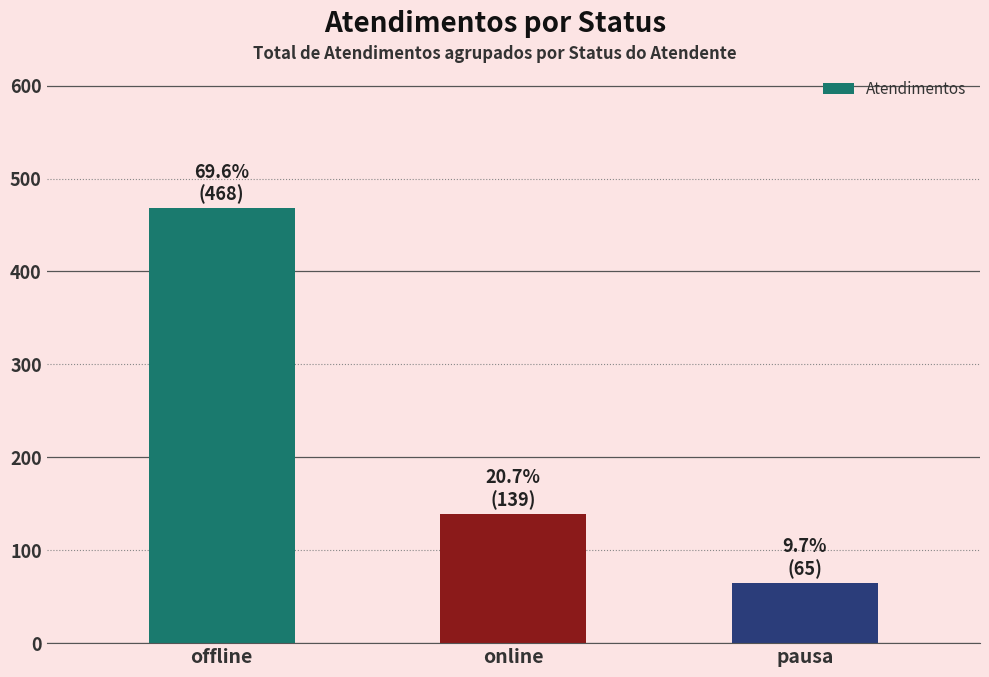

What is the label of the 1st bar from the left?

offline